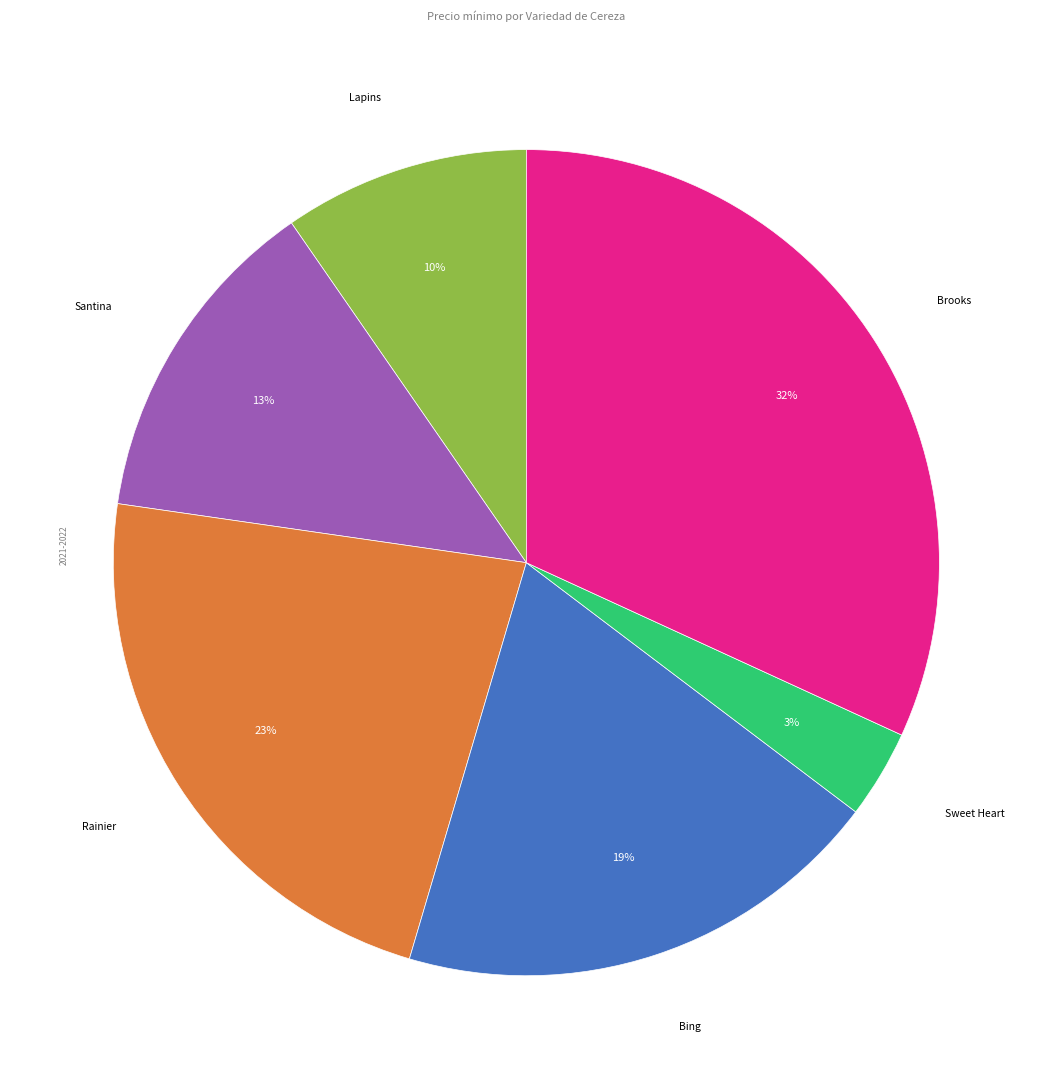

To the nearest percent, what is the average slice percentage?

17%